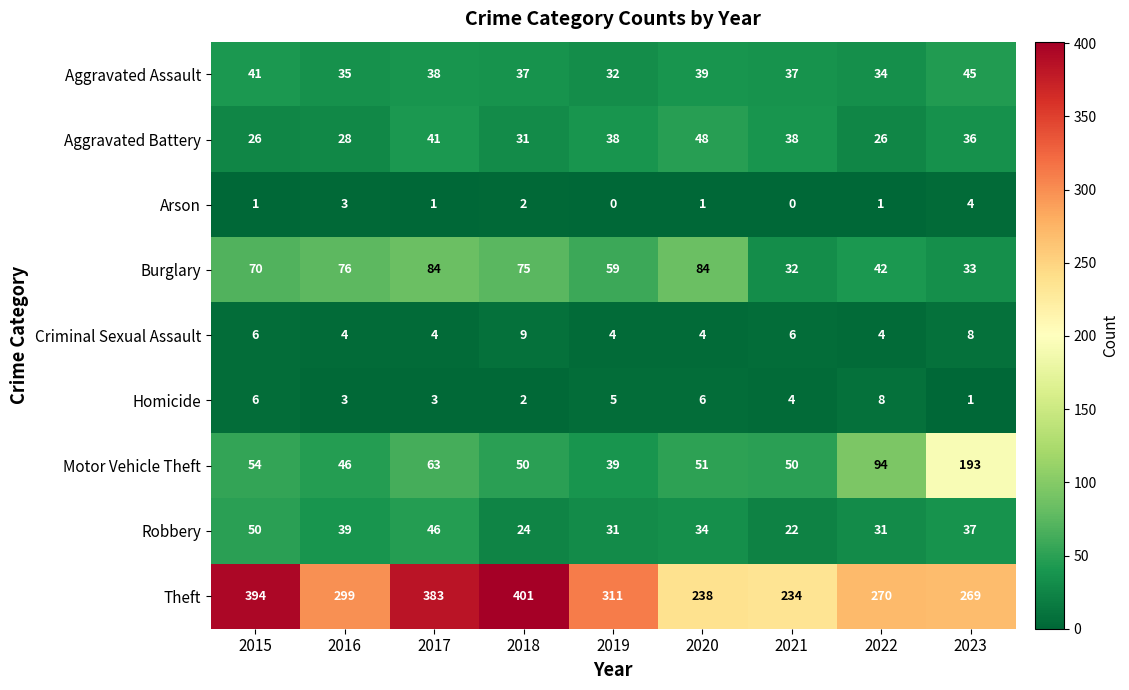

How many categories are shown in the chart?

9